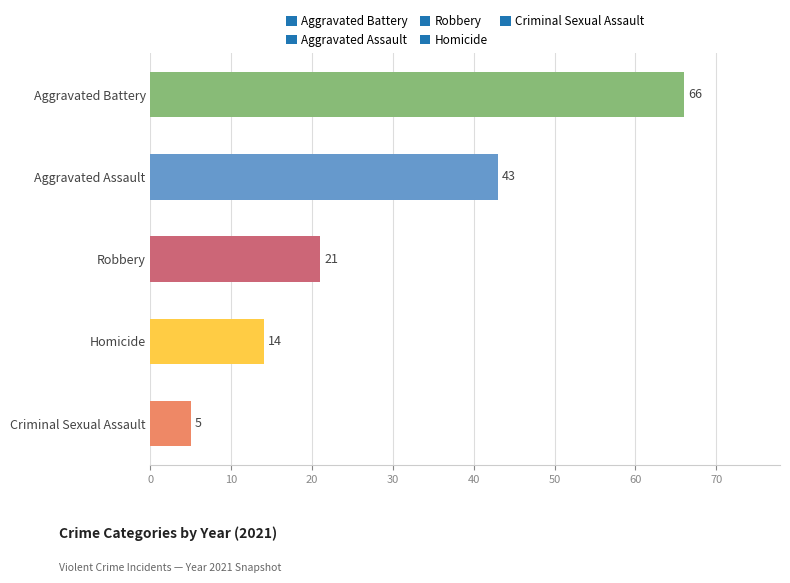

Are the bars horizontal?

Yes